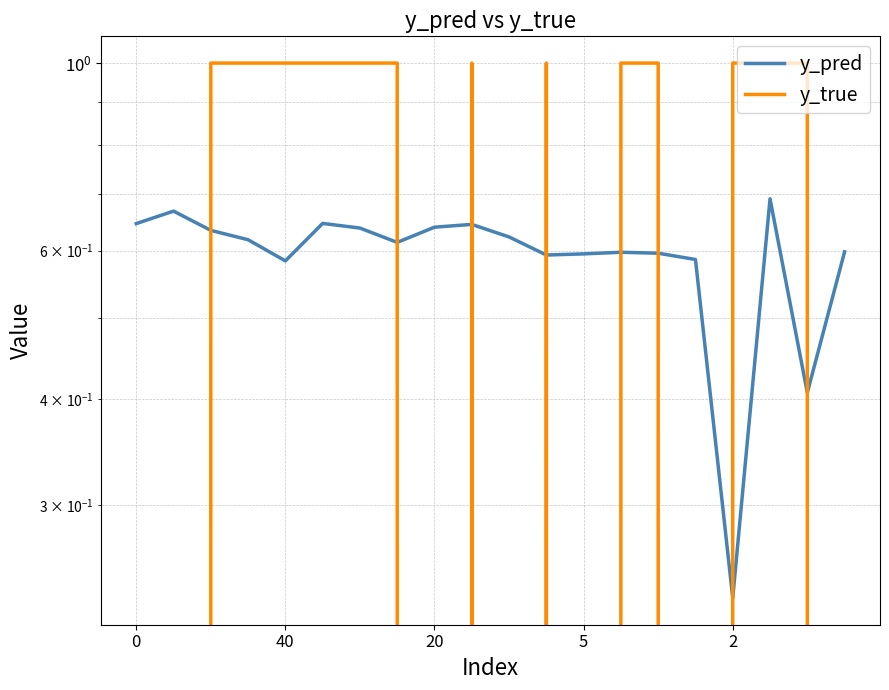

How many interior local peaks does the y_pred series have?

5